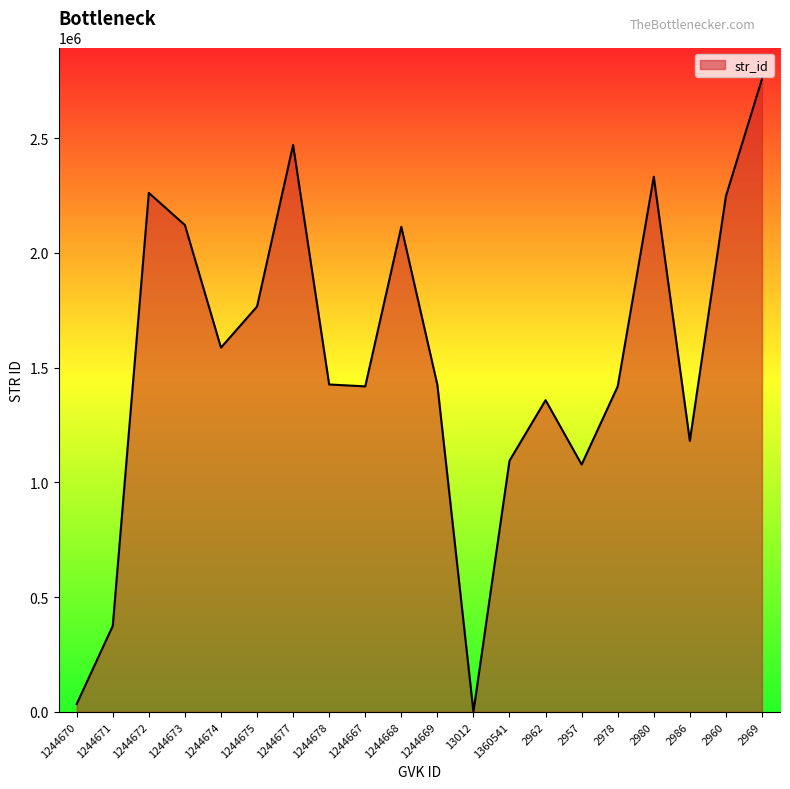

What is the difference between the maximum and minimum values?

2757300